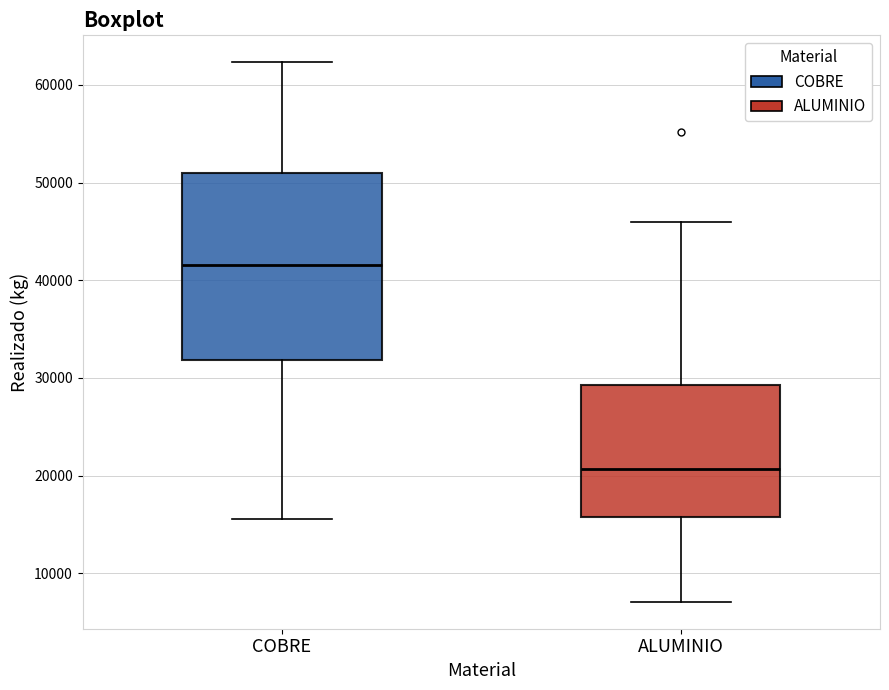

Reading left to right, transcribe this box plot: for each box, give where its median line is, the range the box spans, and where its two whiskers end, as read against the y-axis. The values are not printed on the chart, so give them approximately, as read against the axis.

COBRE: median 42000, box 32000 to 51000, whiskers 16000 to 62000
ALUMINIO: median 21000, box 16000 to 29000, whiskers 7000 to 46000